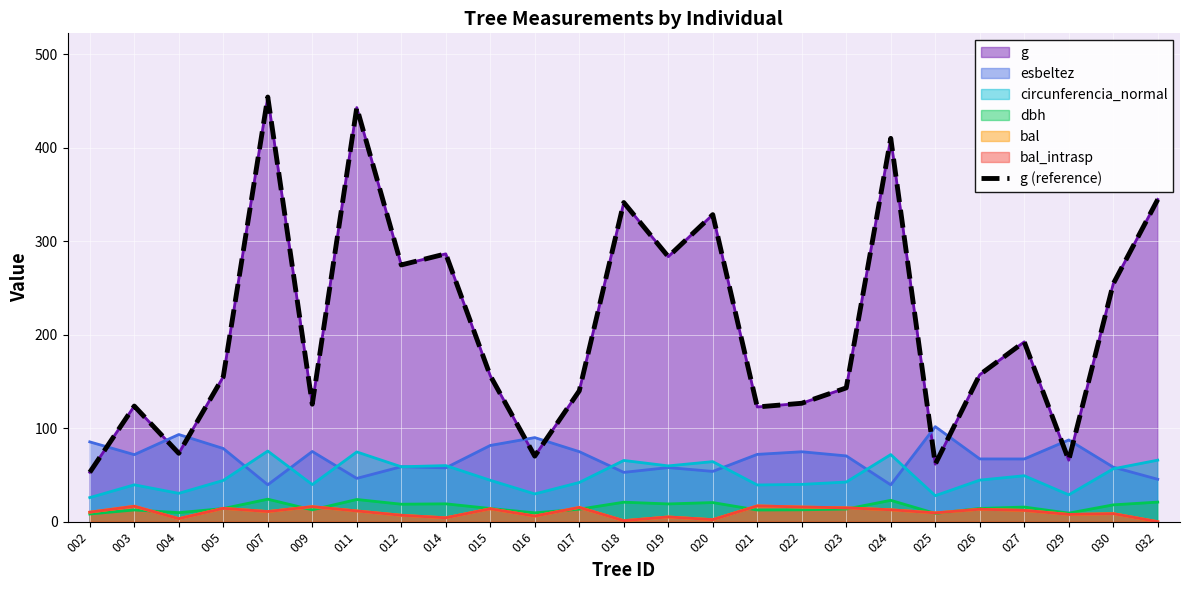

What is the difference between the maximum and minimum values?

401.5